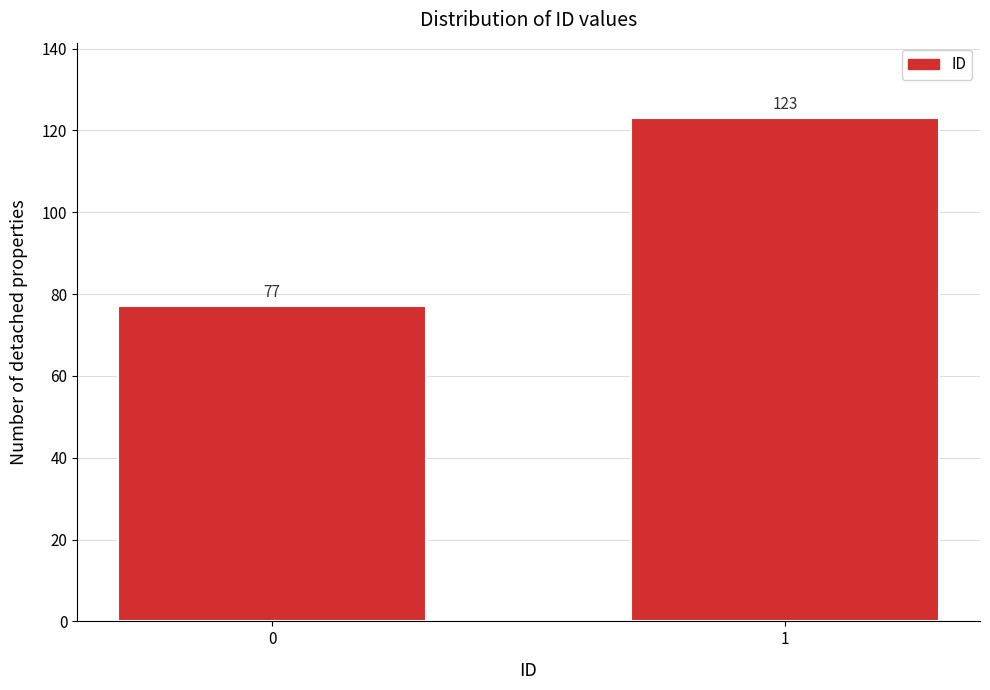

Reading left to right, list all the values displayed in this chart.

77	123